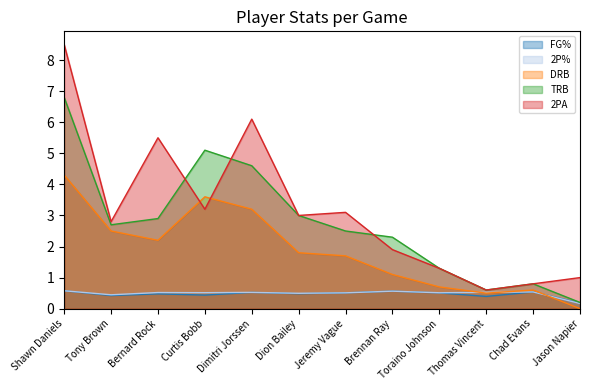

Reading left to right, transcribe all the data shown in this chart.

FG%: Shawn Daniels=0.6	Tony Brown=0.4	Bernard Rock=0.5	Curtis Bobb=0.4	Dimitri Jorssen=0.5	Dion Bailey=0.5	Jeremy Vague=0.5	Brennan Ray=0.6	Toraino Johnson=0.5	Thomas Vincent=0.4	Chad Evans=0.5	Jason Napier=0.2
2P%: Shawn Daniels=0.6	Tony Brown=0.4	Bernard Rock=0.5	Curtis Bobb=0.5	Dimitri Jorssen=0.5	Dion Bailey=0.5	Jeremy Vague=0.5	Brennan Ray=0.6	Toraino Johnson=0.5	Thomas Vincent=0.5	Chad Evans=0.5	Jason Napier=0.2
DRB: Shawn Daniels=4.3	Tony Brown=2.5	Bernard Rock=2.2	Curtis Bobb=3.6	Dimitri Jorssen=3.2	Dion Bailey=1.8	Jeremy Vague=1.7	Brennan Ray=1.1	Toraino Johnson=0.7	Thomas Vincent=0.5	Chad Evans=0.6	Jason Napier=0.0
TRB: Shawn Daniels=6.8	Tony Brown=2.7	Bernard Rock=2.9	Curtis Bobb=5.1	Dimitri Jorssen=4.6	Dion Bailey=3.0	Jeremy Vague=2.5	Brennan Ray=2.3	Toraino Johnson=1.3	Thomas Vincent=0.6	Chad Evans=0.8	Jason Napier=0.2
2PA: Shawn Daniels=8.5	Tony Brown=2.8	Bernard Rock=5.5	Curtis Bobb=3.2	Dimitri Jorssen=6.1	Dion Bailey=3.0	Jeremy Vague=3.1	Brennan Ray=1.9	Toraino Johnson=1.3	Thomas Vincent=0.6	Chad Evans=0.8	Jason Napier=1.0